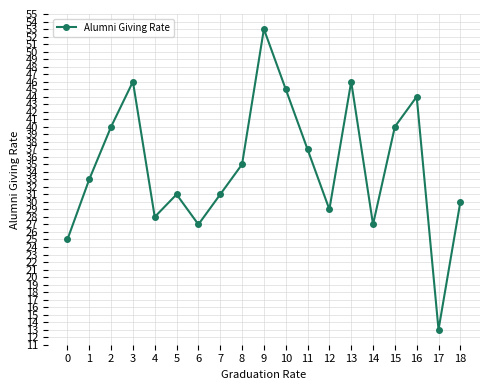

How many lines are shown in the chart?

1